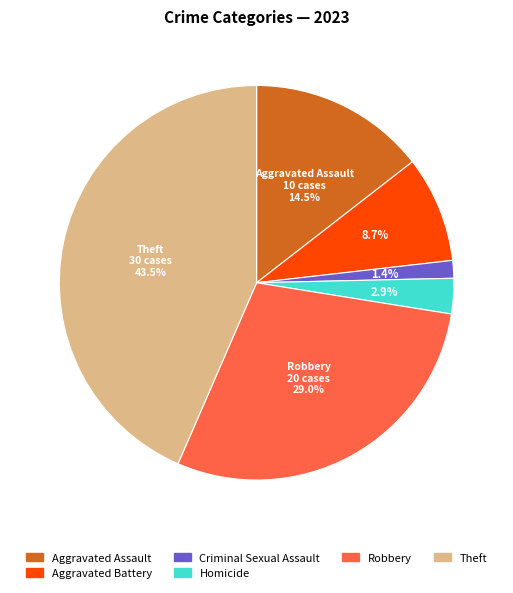

To the nearest percent, what is the difference between the Homicide and Robbery slice percentages?

26%